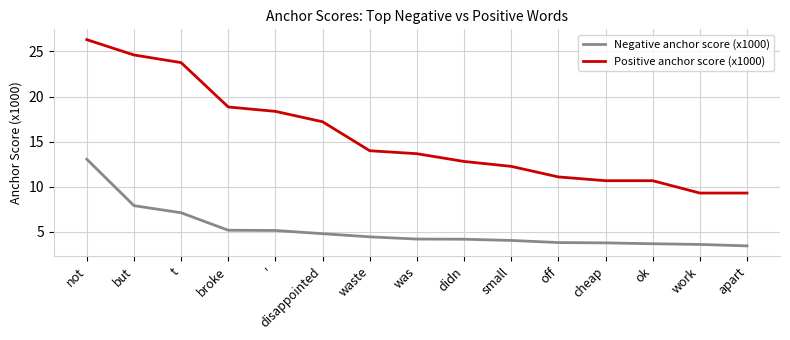

What position from the right is but?

14